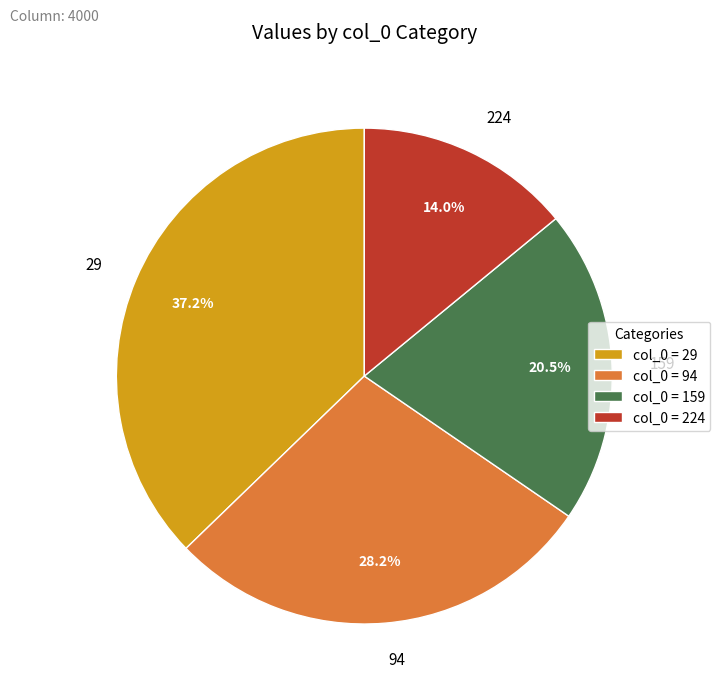

Does 29 represent more than half of the total?

No